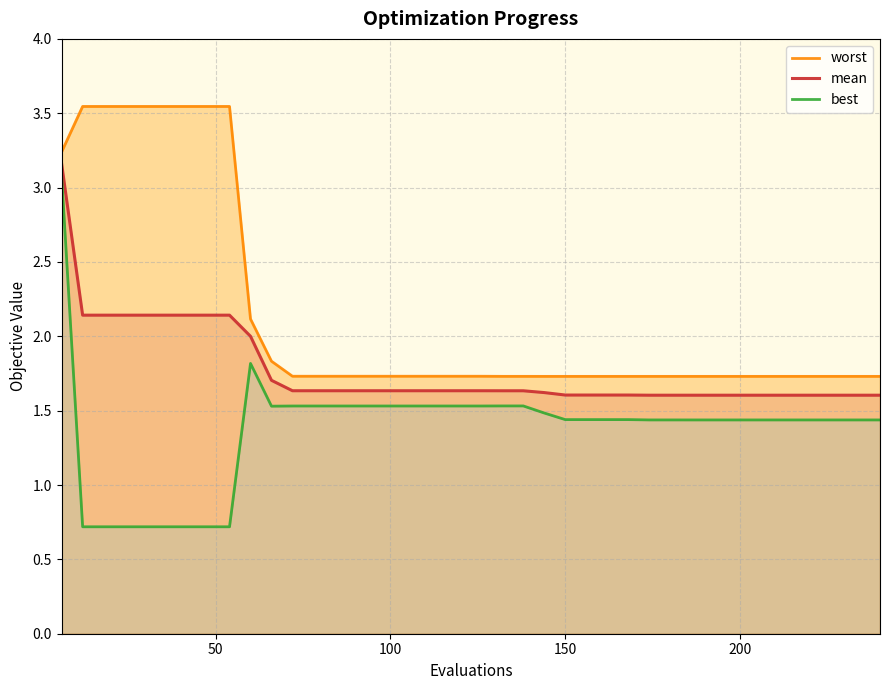

Which category has the lowest value in the best series?

50